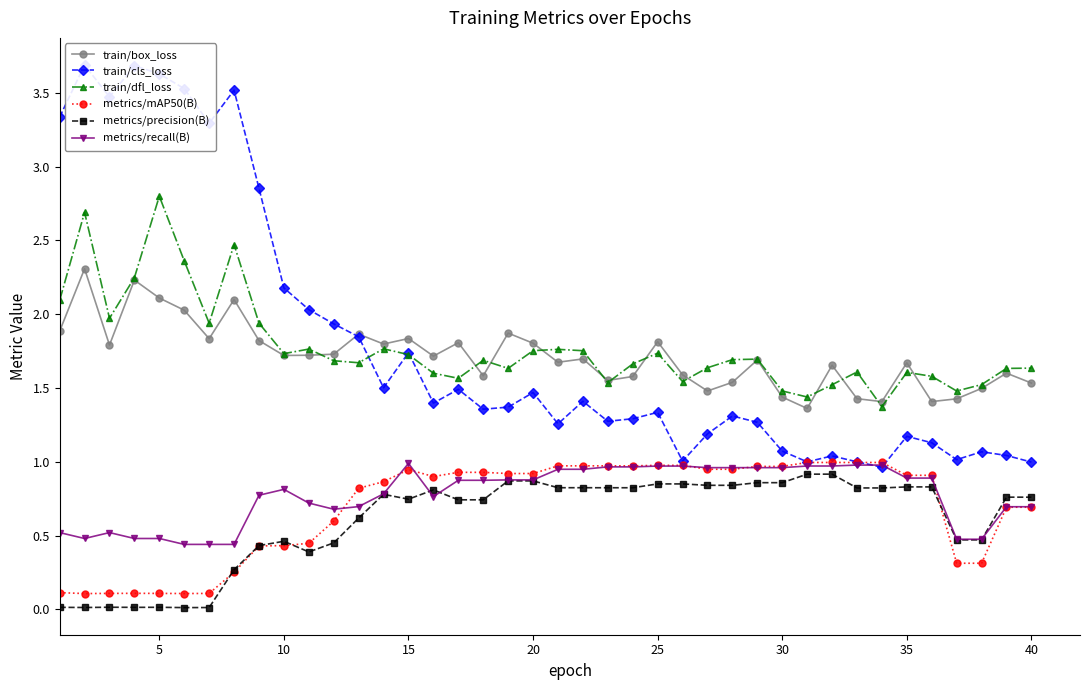

The metrics/precision(B) series shows 0.4 at 40. True or false?

False